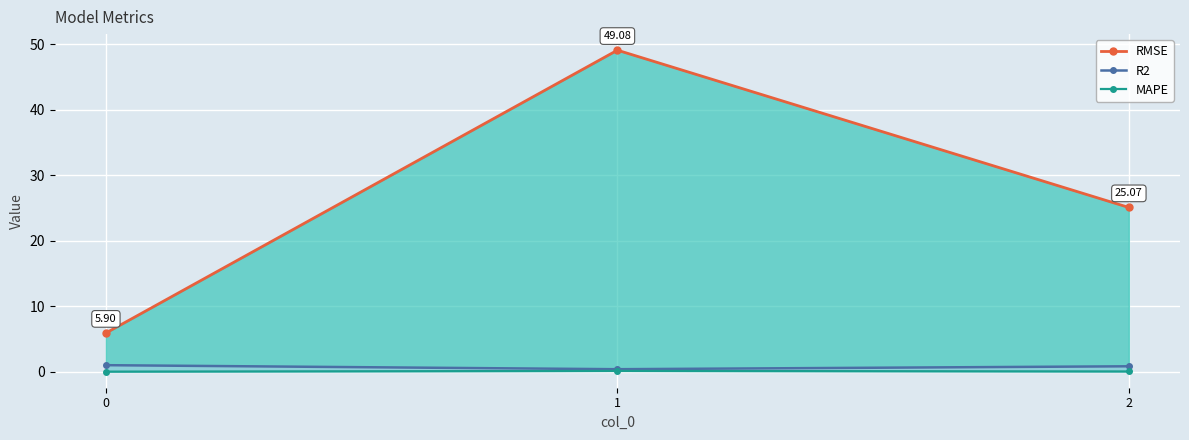

What is the greatest value displayed?

49.1